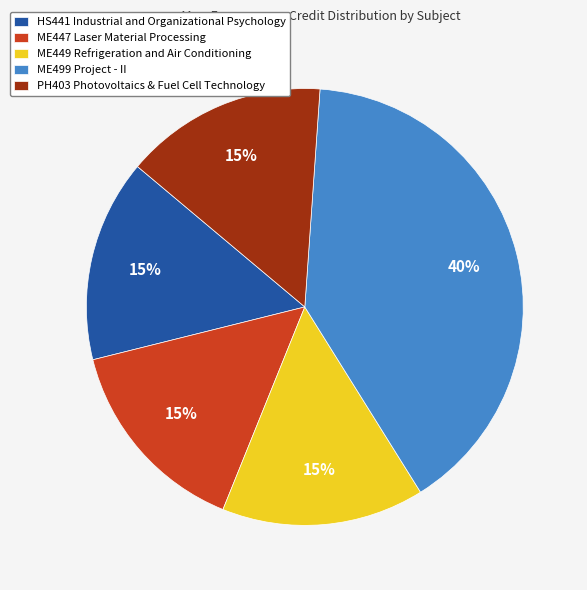

Is ME499 Project - II the majority of the pie?

No